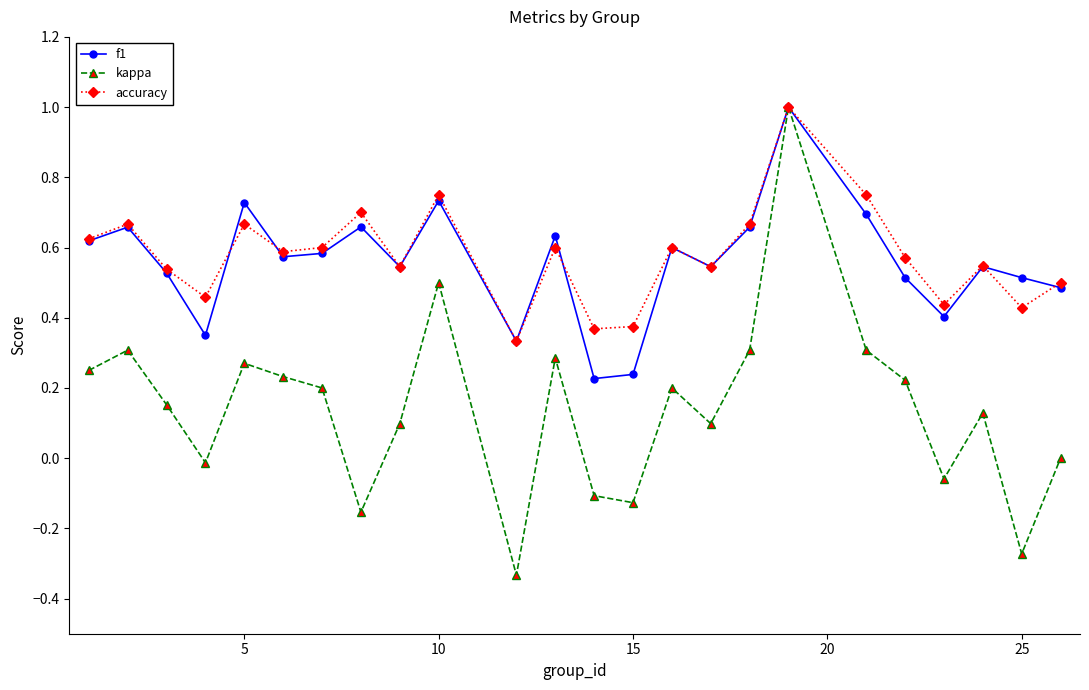

Which series has the widest spread of values?

kappa